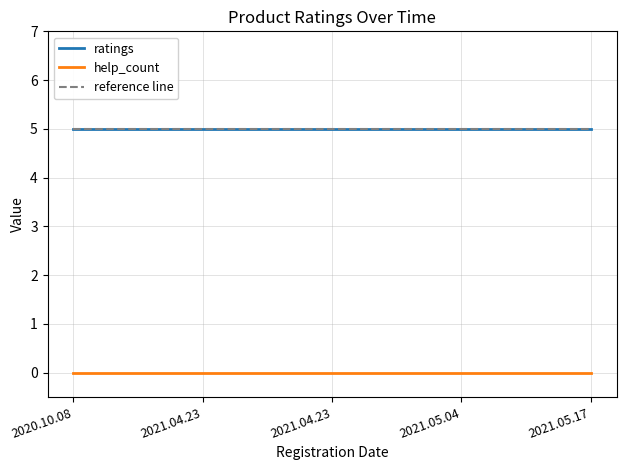

Does the chart display data point markers on the line(s)?

No